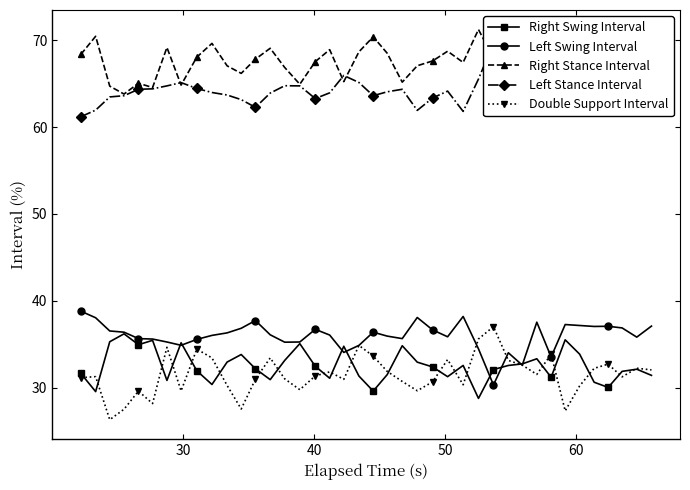

What is the value of the Left Swing Interval point at the 17th from the left?

36.7